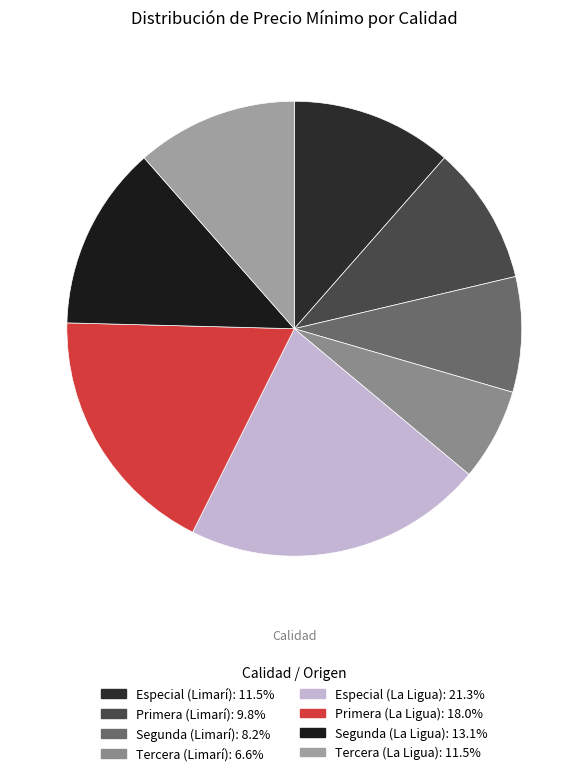

Is it true that Especial (Limarí) is 20% of the pie?

False